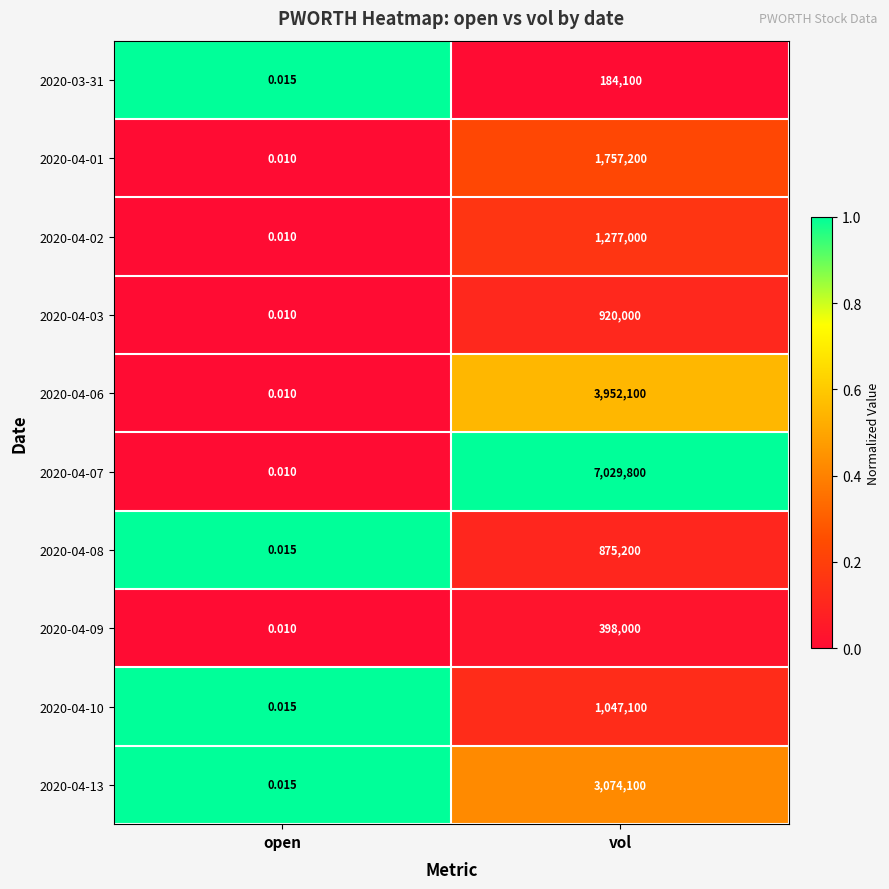

At which label is 2020-03-31 closest to 92050?

open